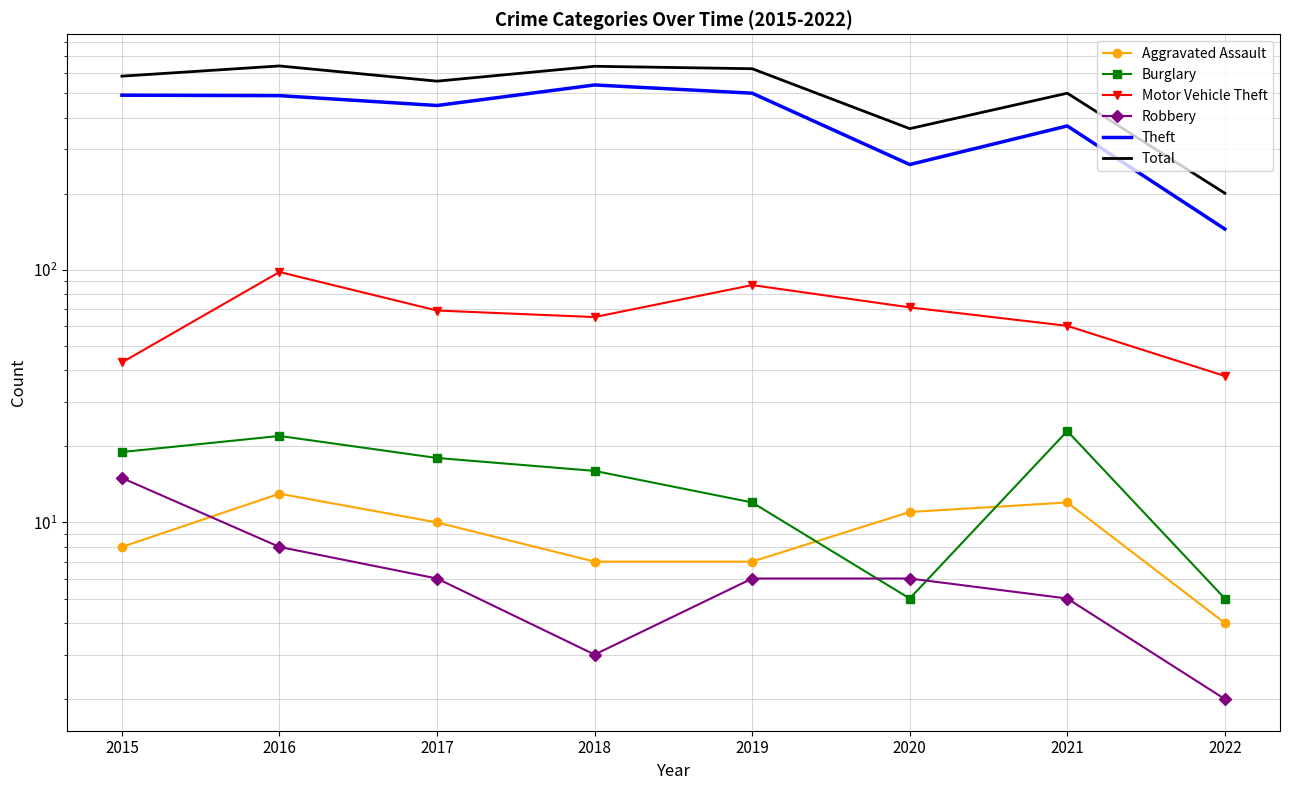

What is the value of the Aggravated Assault point at the 7th from the left?

12